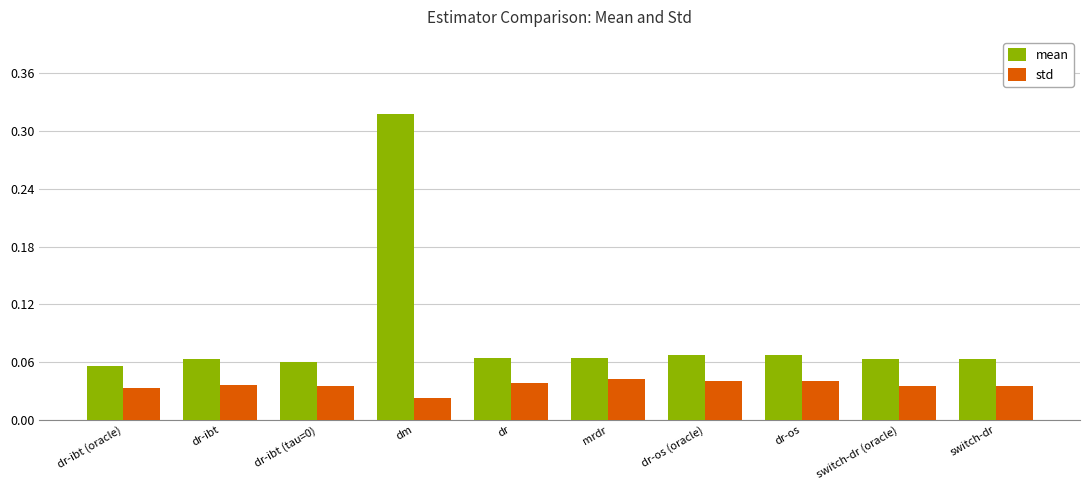

Are the bars horizontal?

No